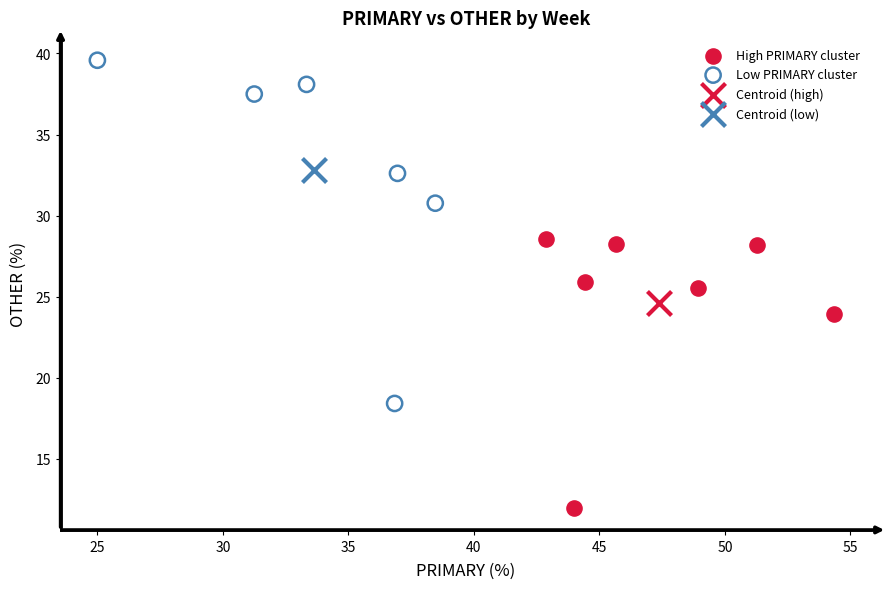

What are all the series names shown in the legend?

High PRIMARY cluster, Low PRIMARY cluster, Centroid (high), Centroid (low)